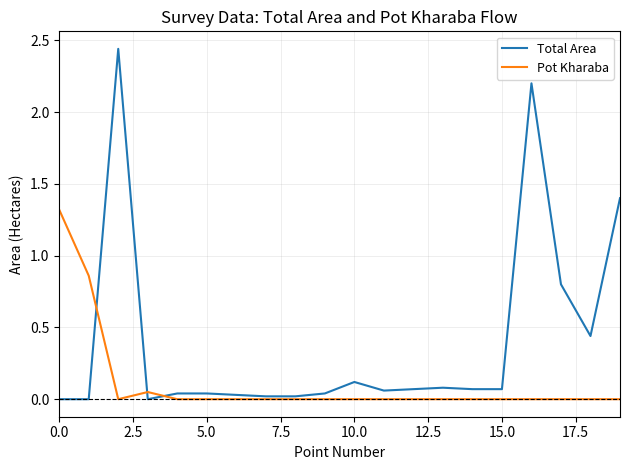

List the series in order of their overall mean, lowest first.

Pot Kharaba, Total Area